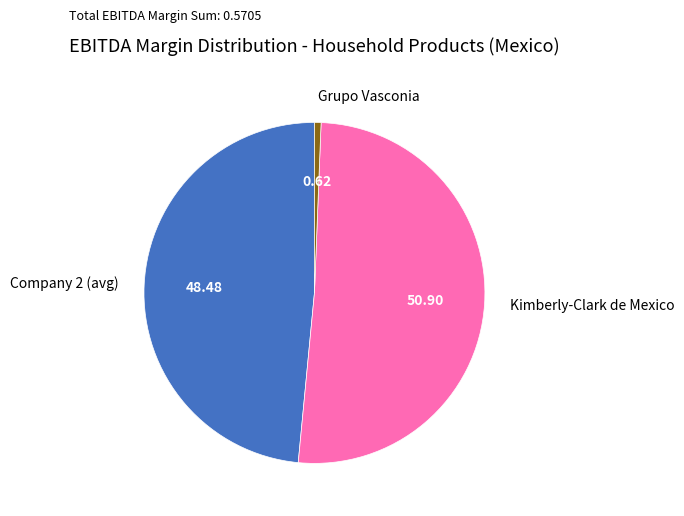

Which category has the smallest portion of the pie?

Grupo Vasconia